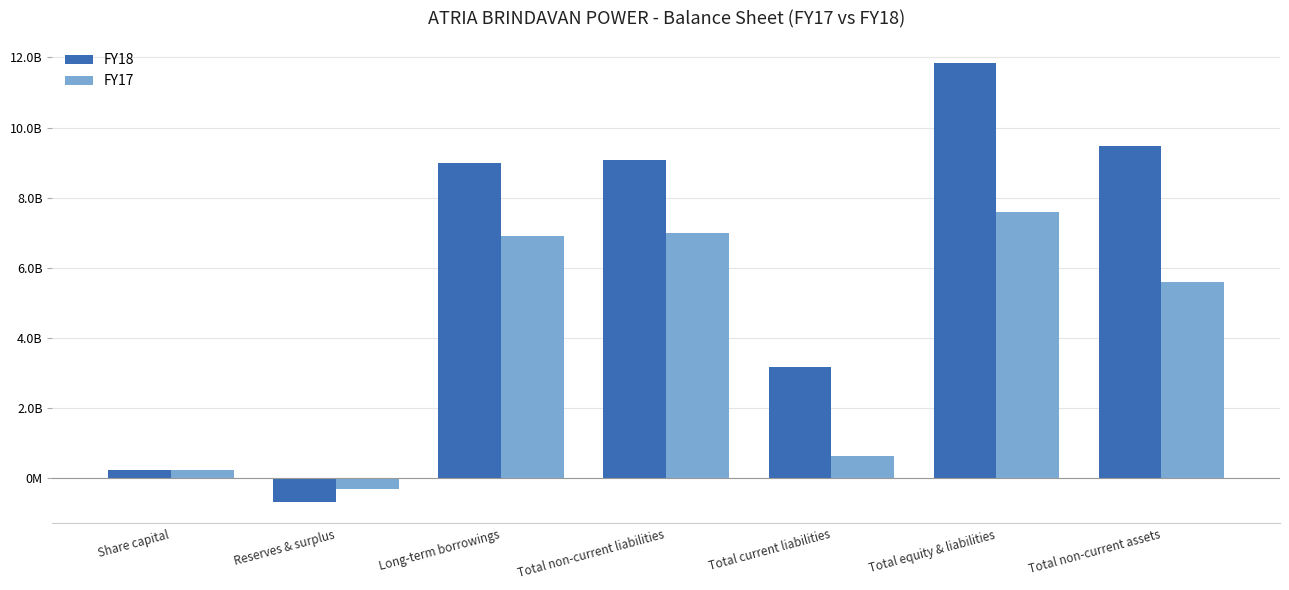

What is the label of the 2nd bar from the left?

Reserves & surplus